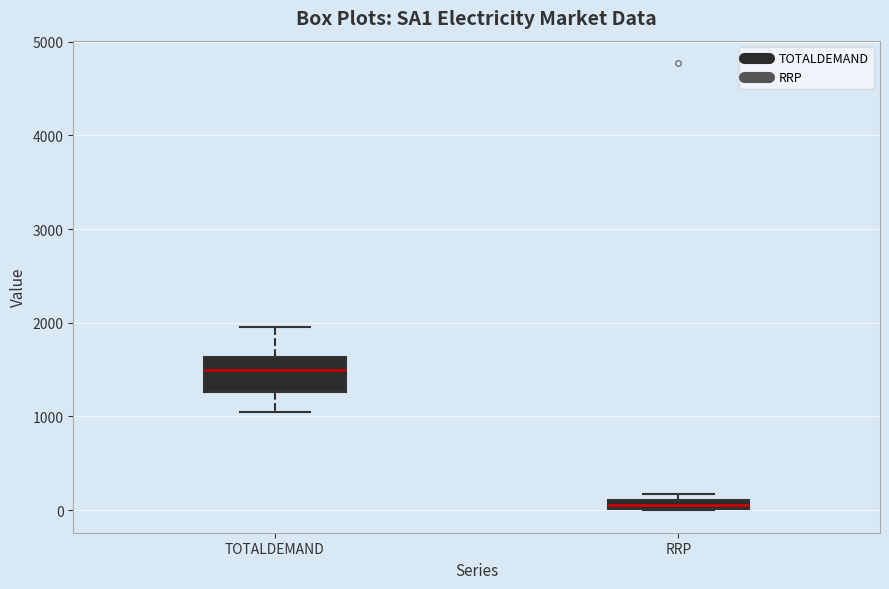

Comparing the boxes themselves (not the whiskers), which one is the tallest?

TOTALDEMAND